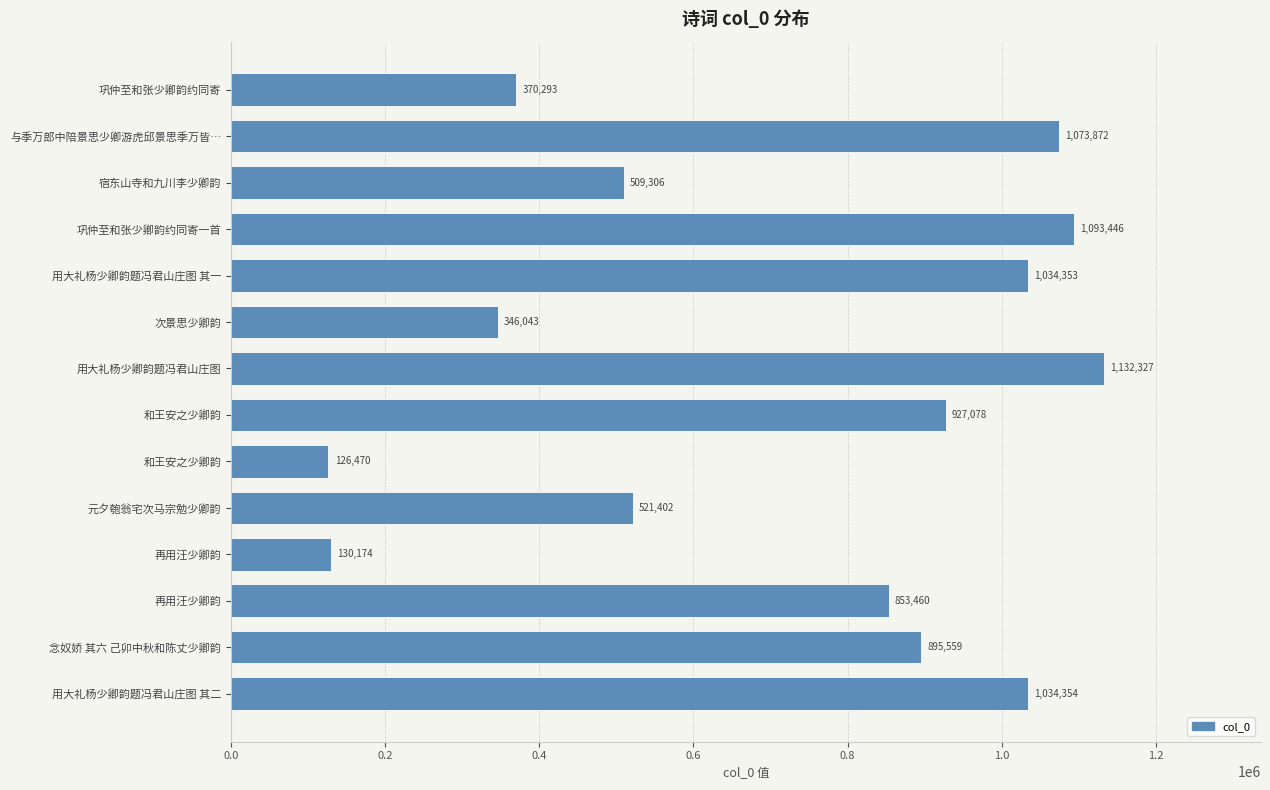

Does the chart contain any negative values?

No